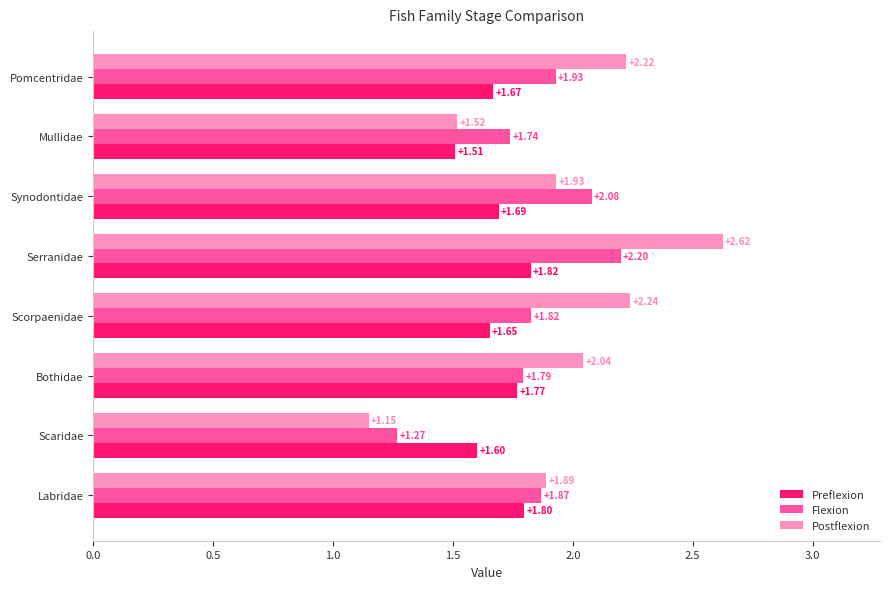

Which series has the largest total across all categories?

Postflexion